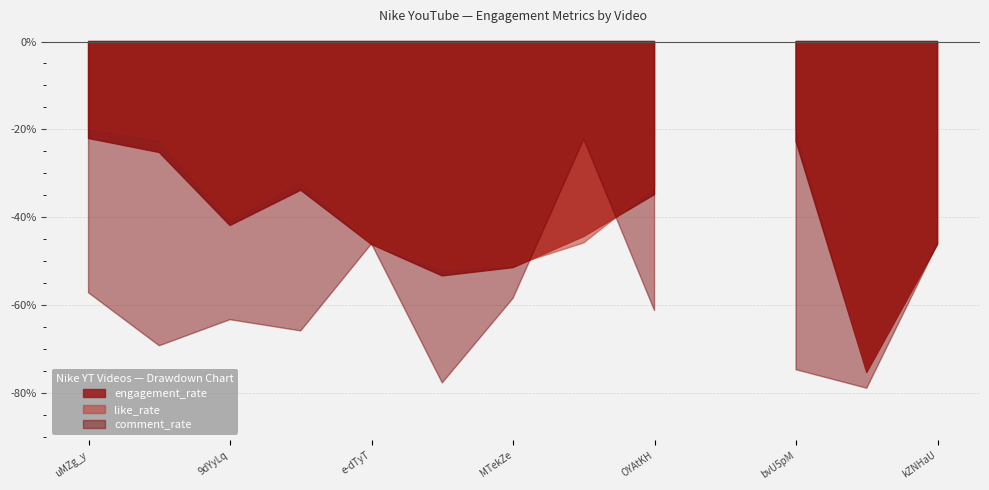

True or false: engagement_rate has a value of 0.0 at k9t6rfoR-z0.

False